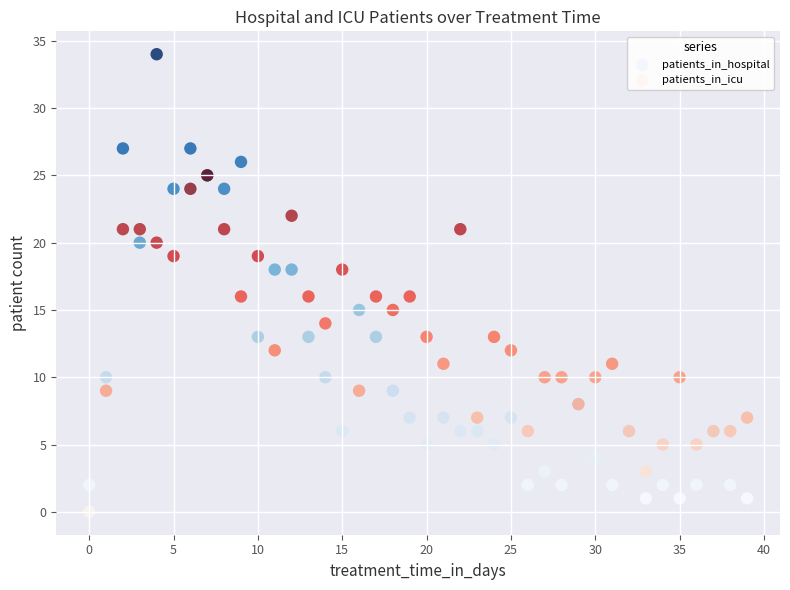

Which series contains the highest Y value?

patients_in_hospital